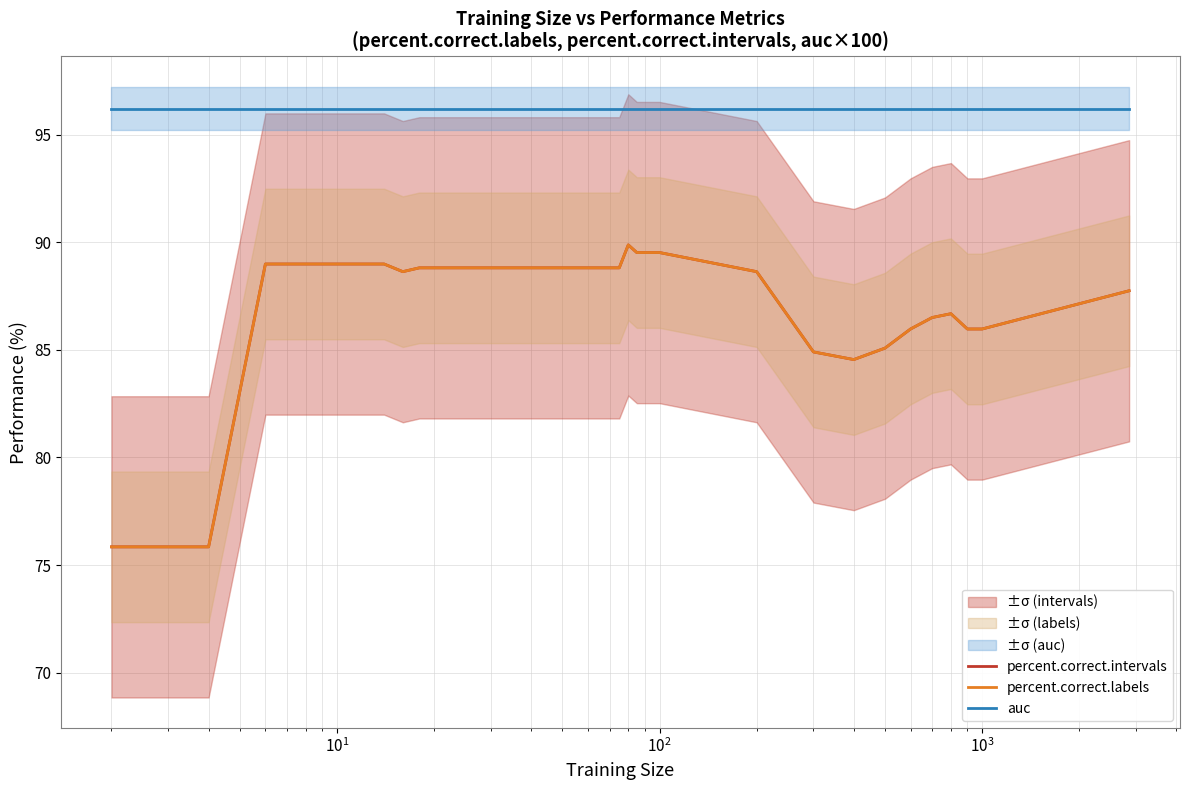

Rank the series by their maximum value, from lowest to highest.

percent.correct.intervals, percent.correct.labels, auc